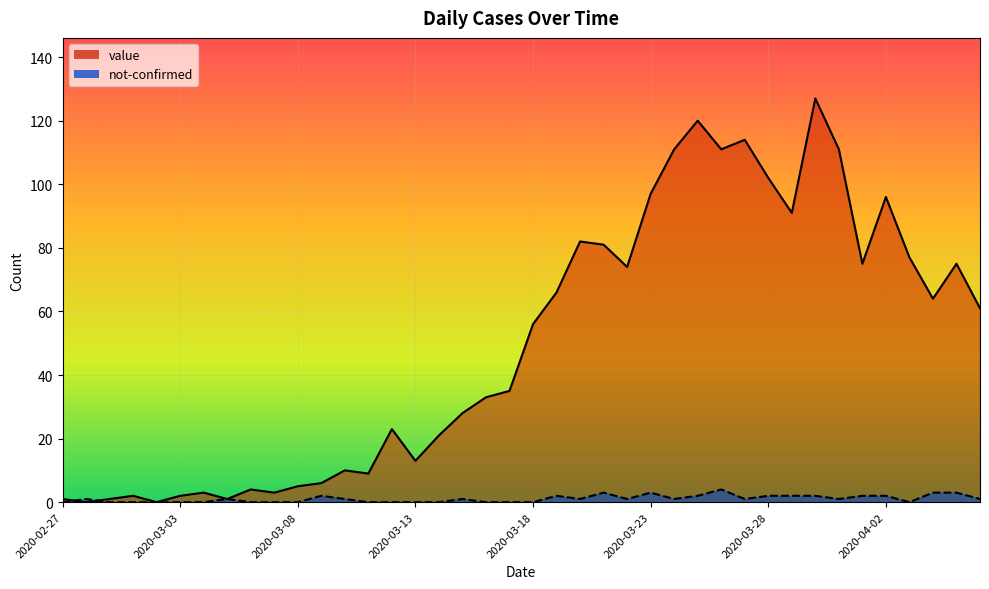

What is the difference between the value values at 2020-03-24 and 2020-03-30?

16